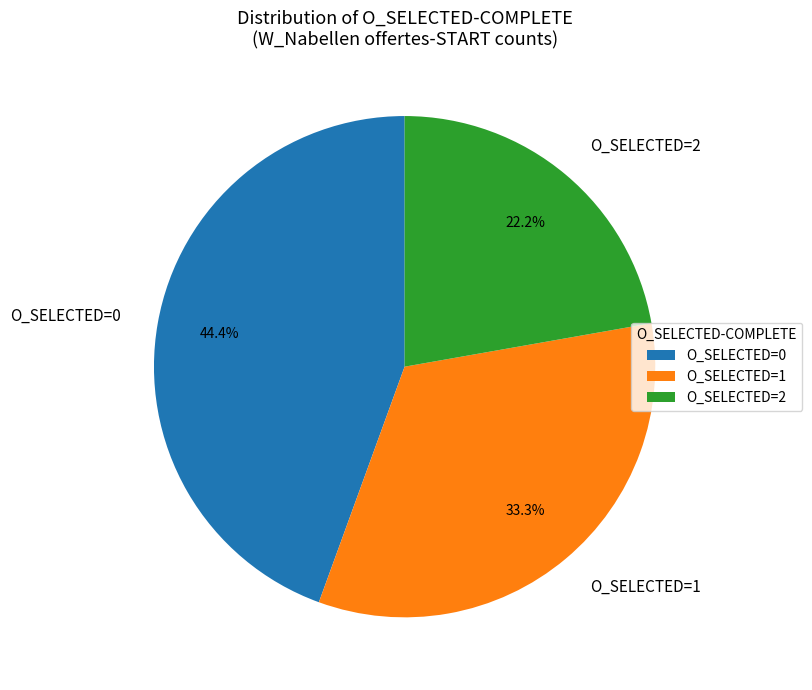

Which has a higher value, O_SELECTED=1 or O_SELECTED=0?

O_SELECTED=0